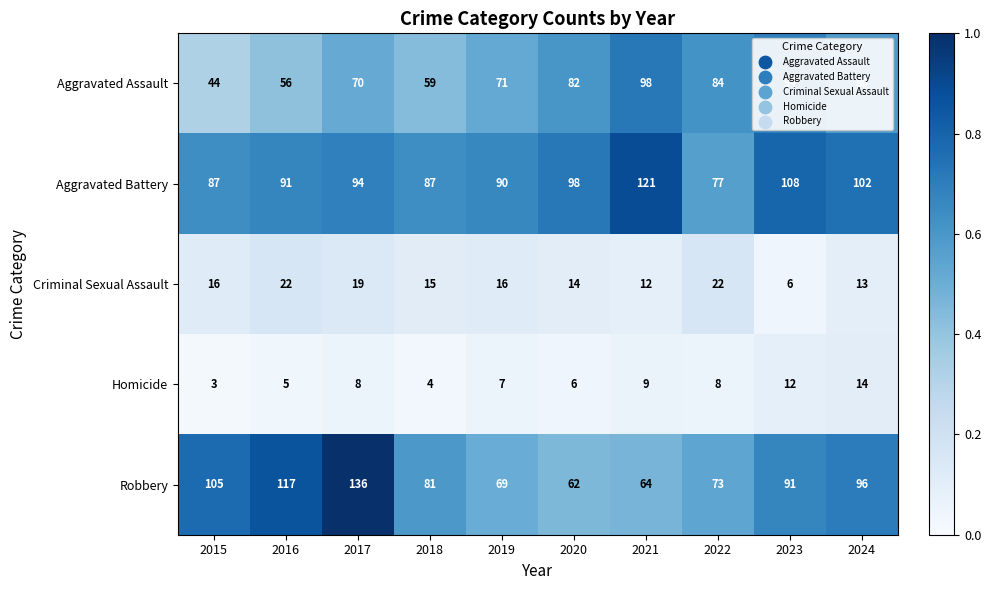

At which label is Aggravated Assault closest to 71?

2019